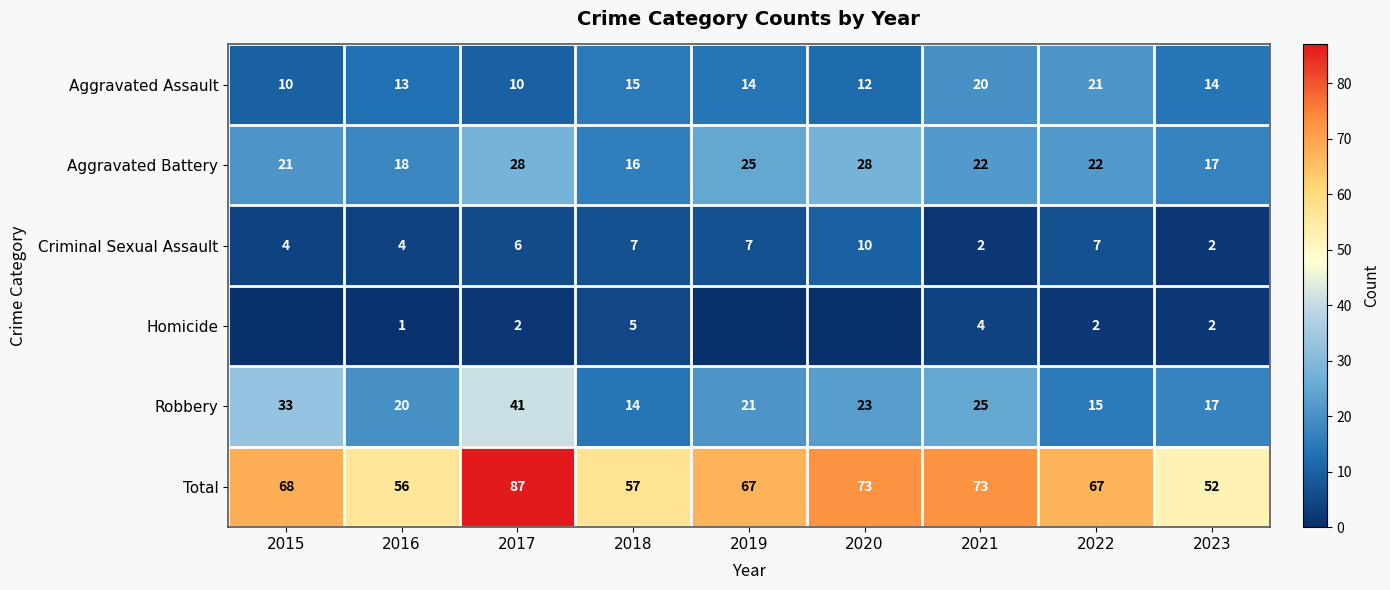

At which category is the sum across all series the highest?

2017